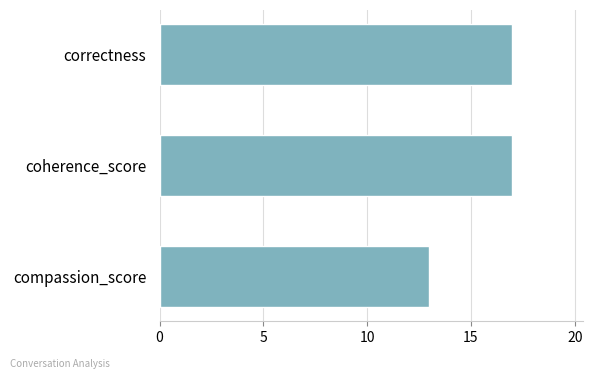

What is the minimum value shown in the chart?

13